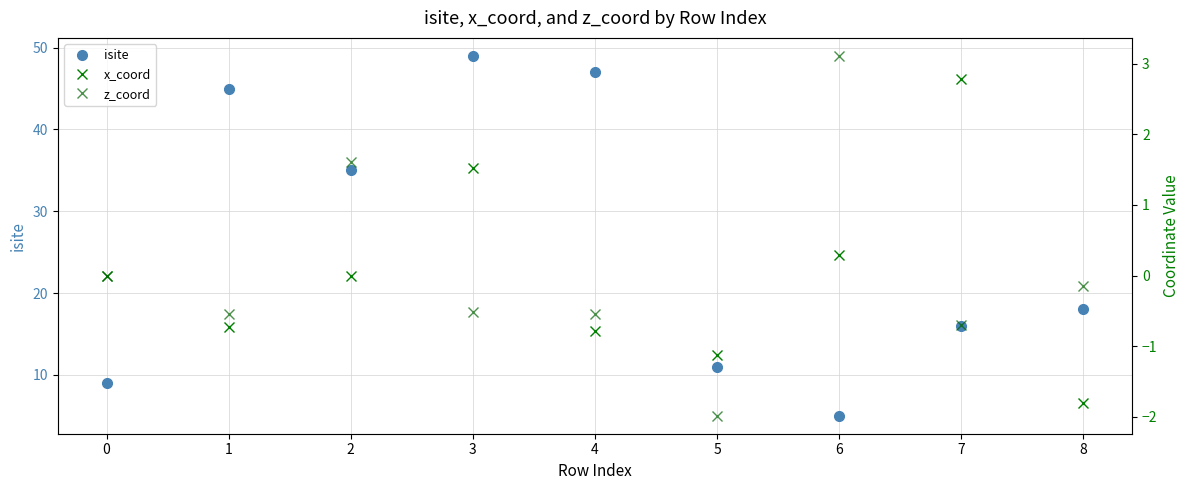

True or false: isite has a value of 47 at 4.

True